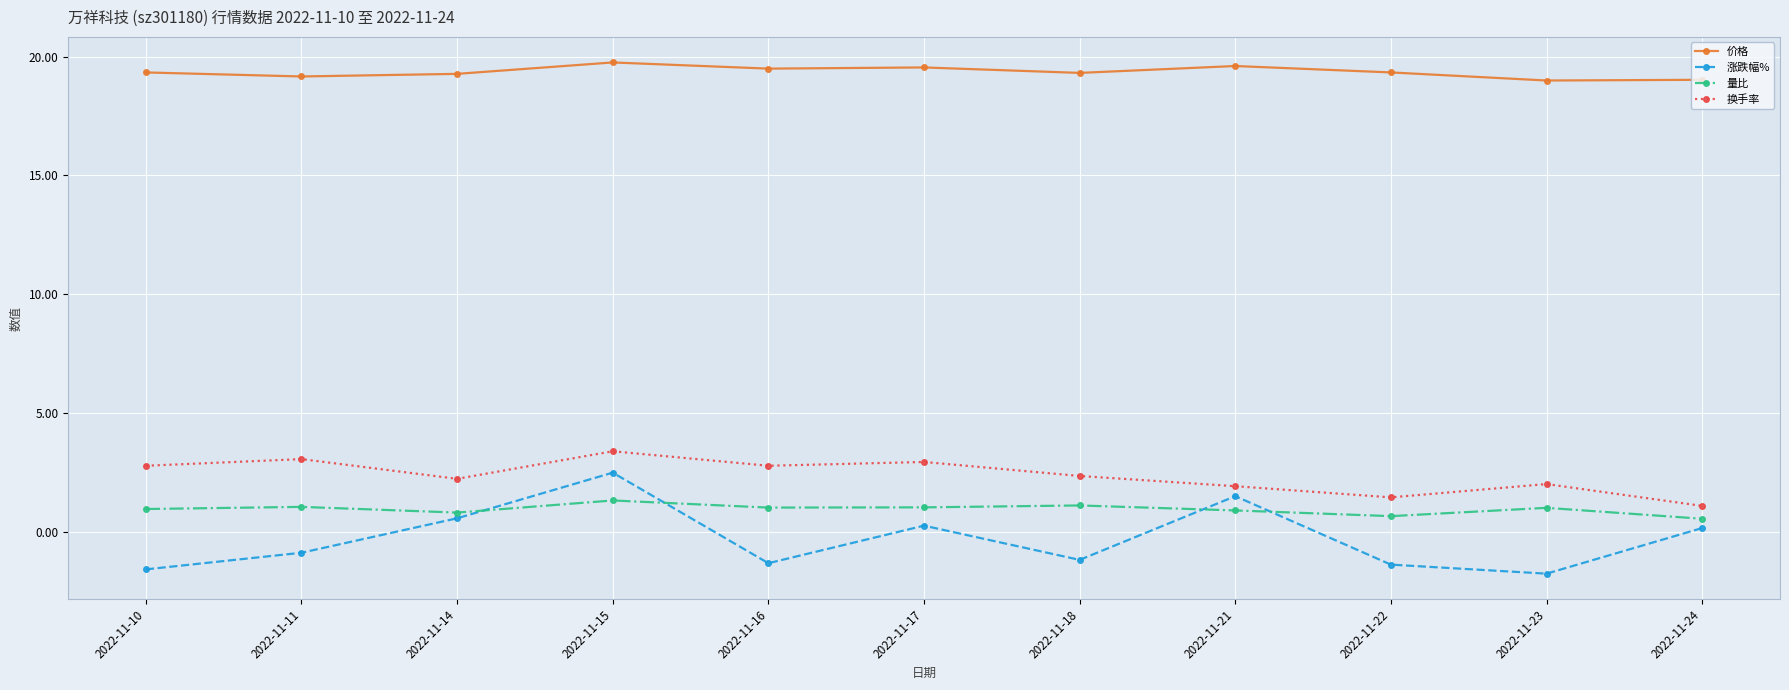

What is the difference between the second highest and second lowest values in the 涨跌幅% series?

3.1